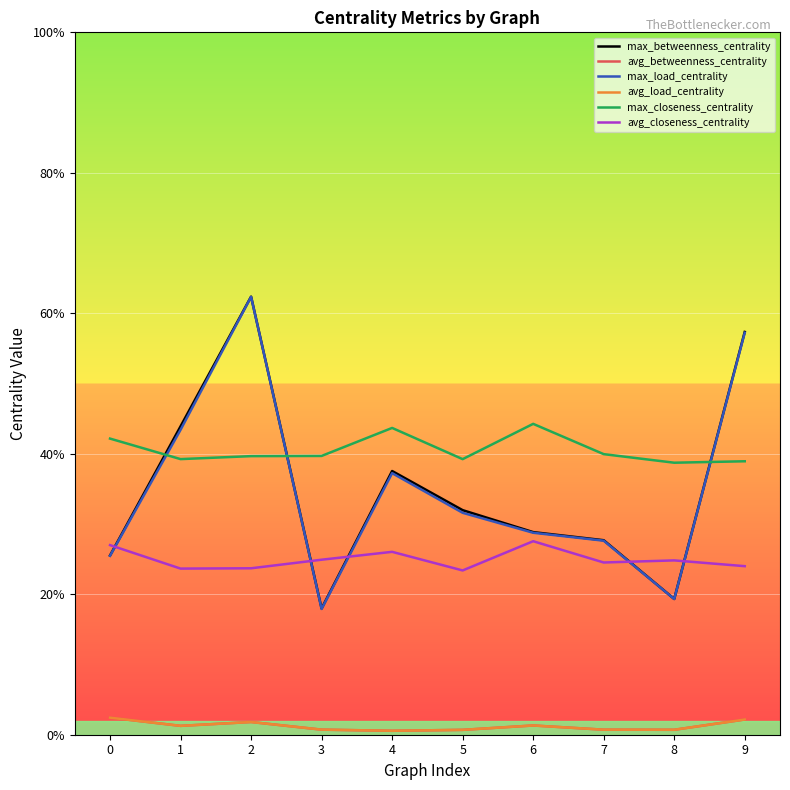

Is this an area chart (filled region under the line)?

No